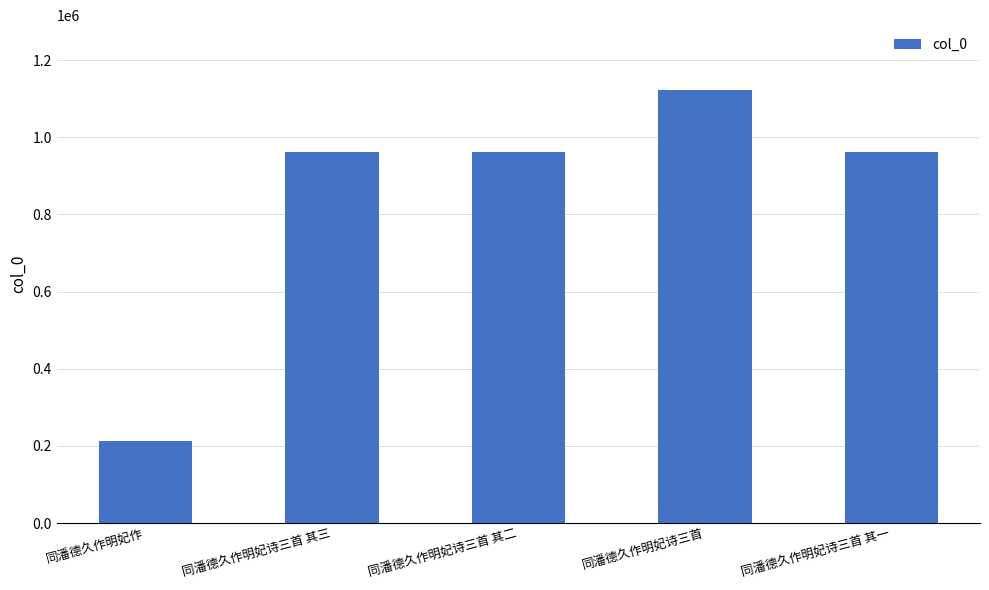

What is the difference between the maximum and minimum values?

910792